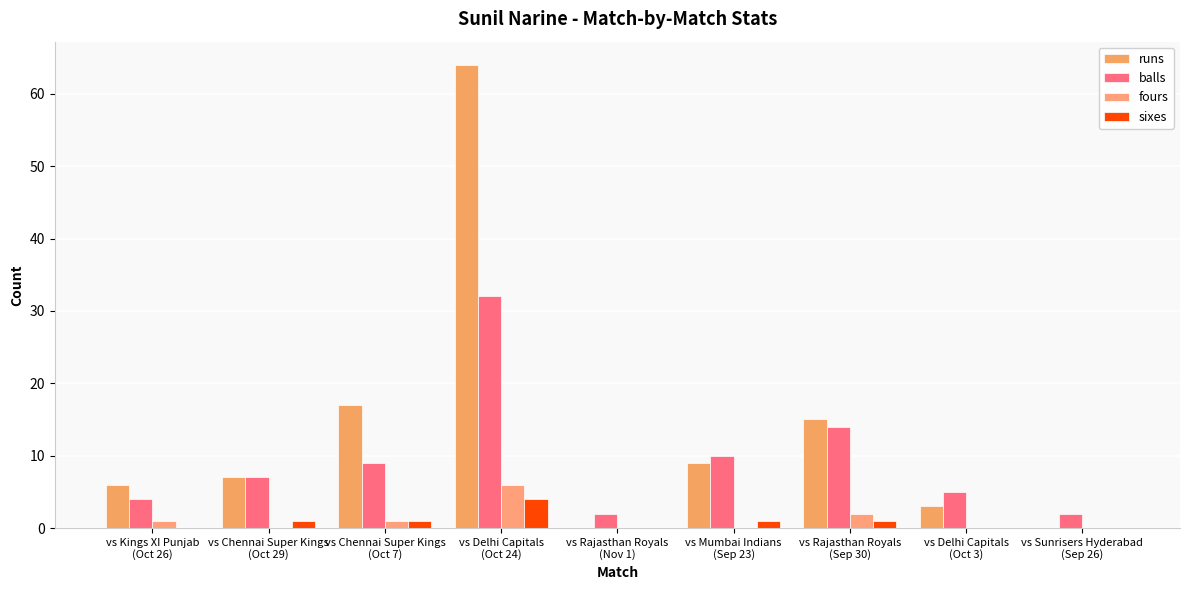

Are the bars horizontal?

No